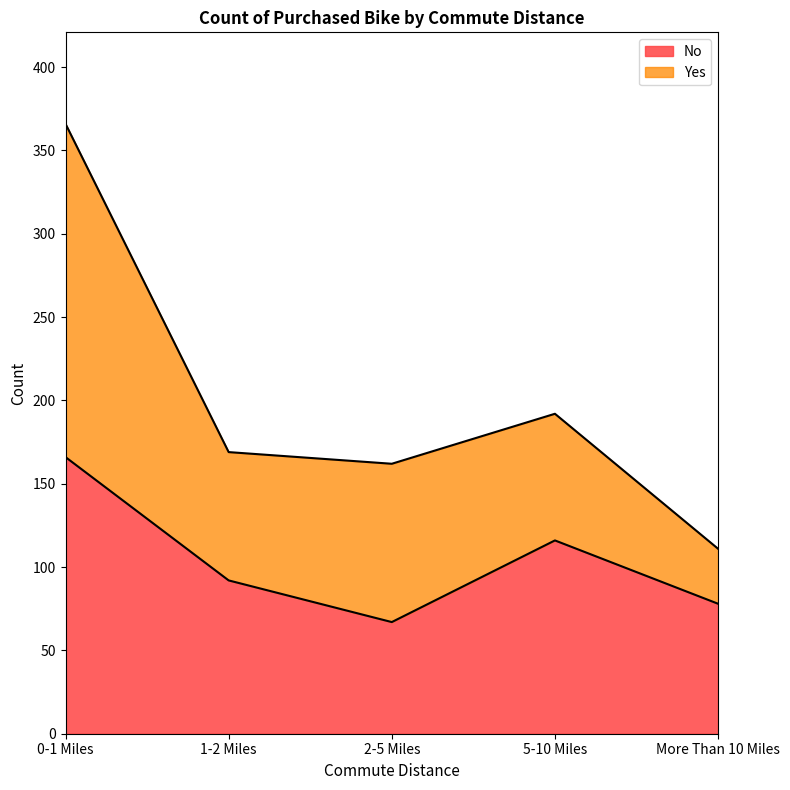

What is the change in value from 1-2 Miles to More Than 10 Miles?

-14